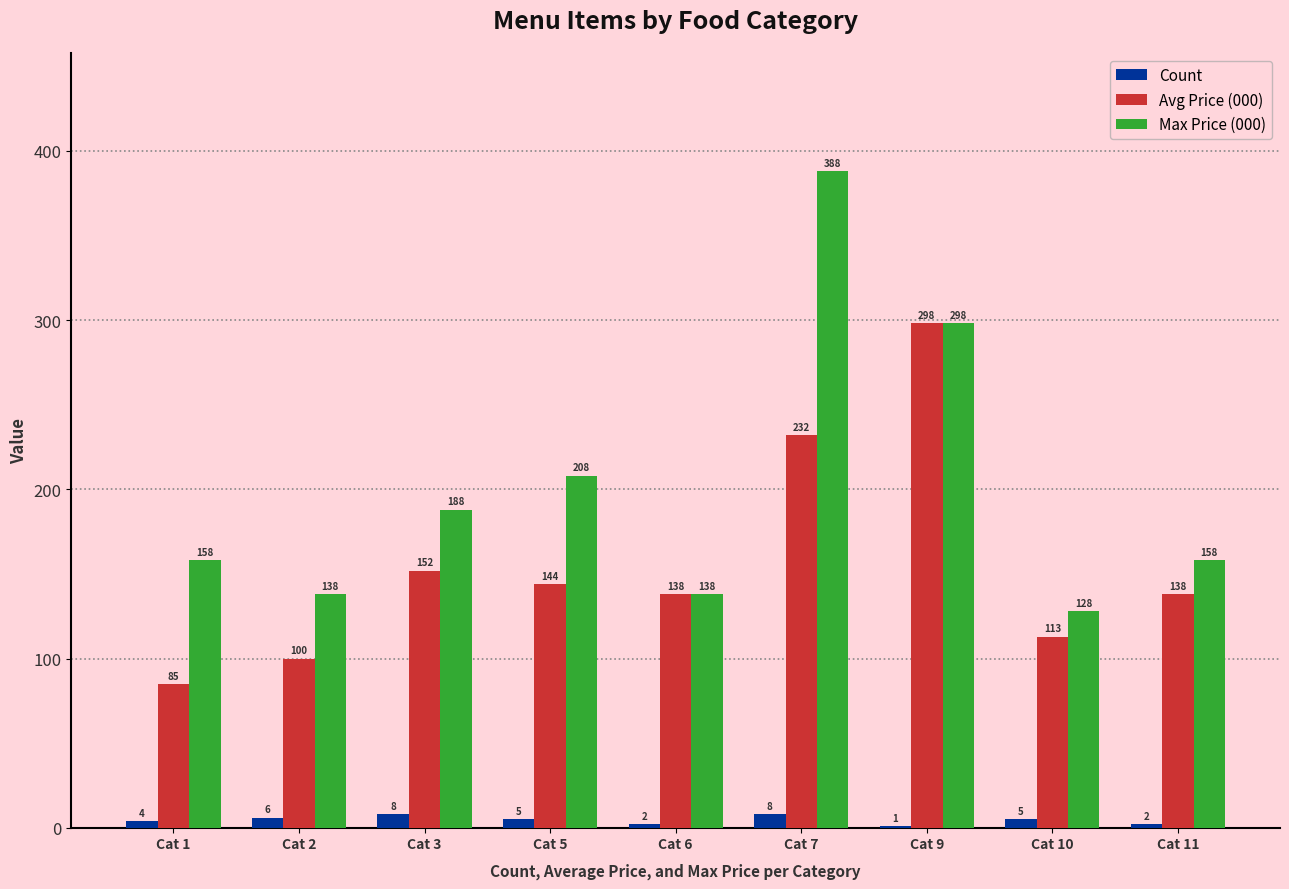

What is the maximum value shown in the chart?

388